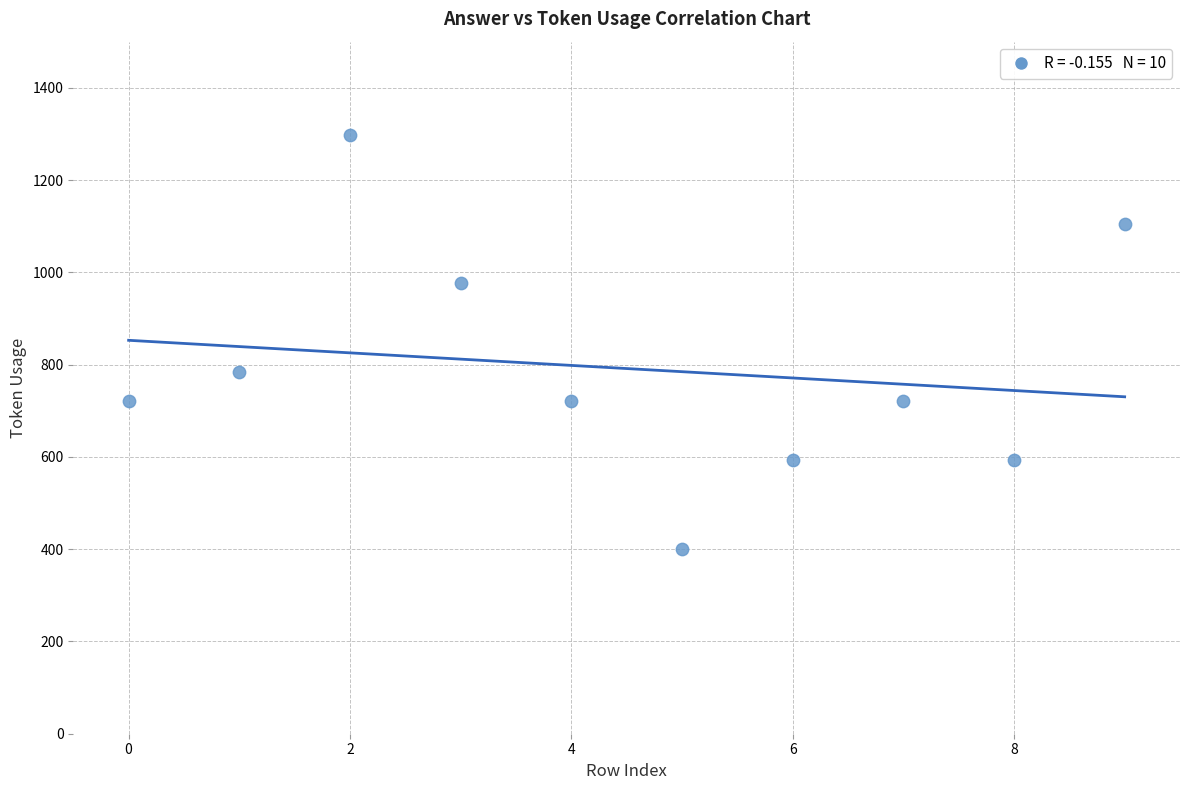

What is the average Y value?

792